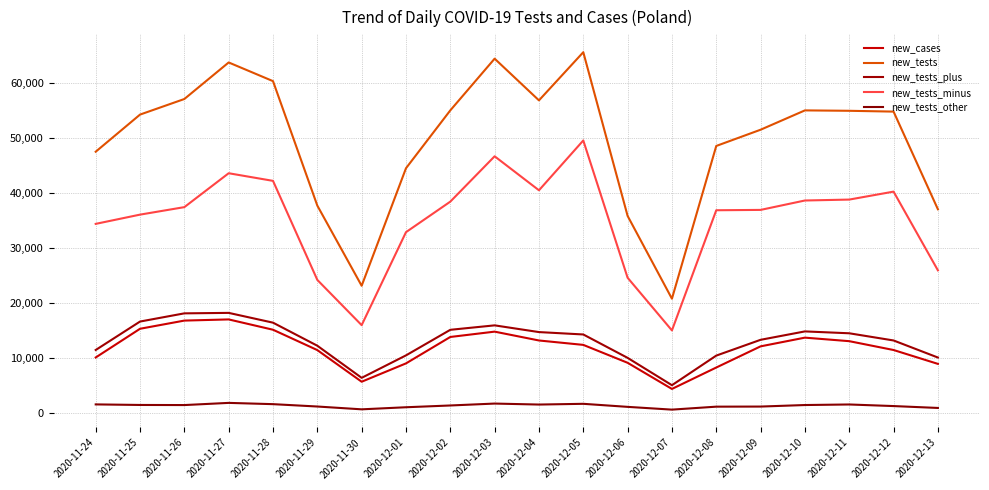

How many lines are shown in the chart?

5